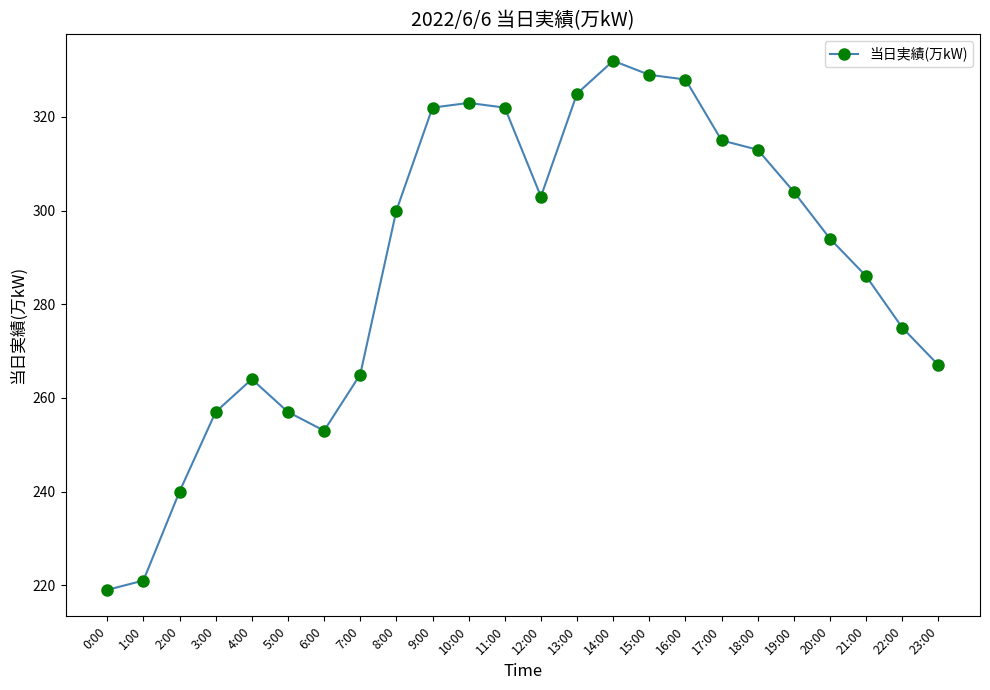

Is this an area chart (filled region under the line)?

No